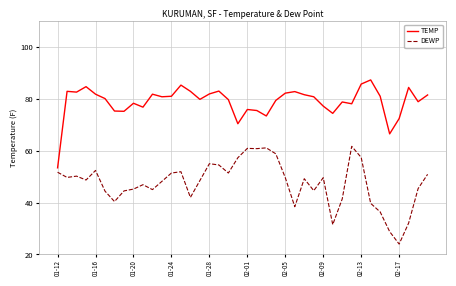

How many lines are shown in the chart?

2